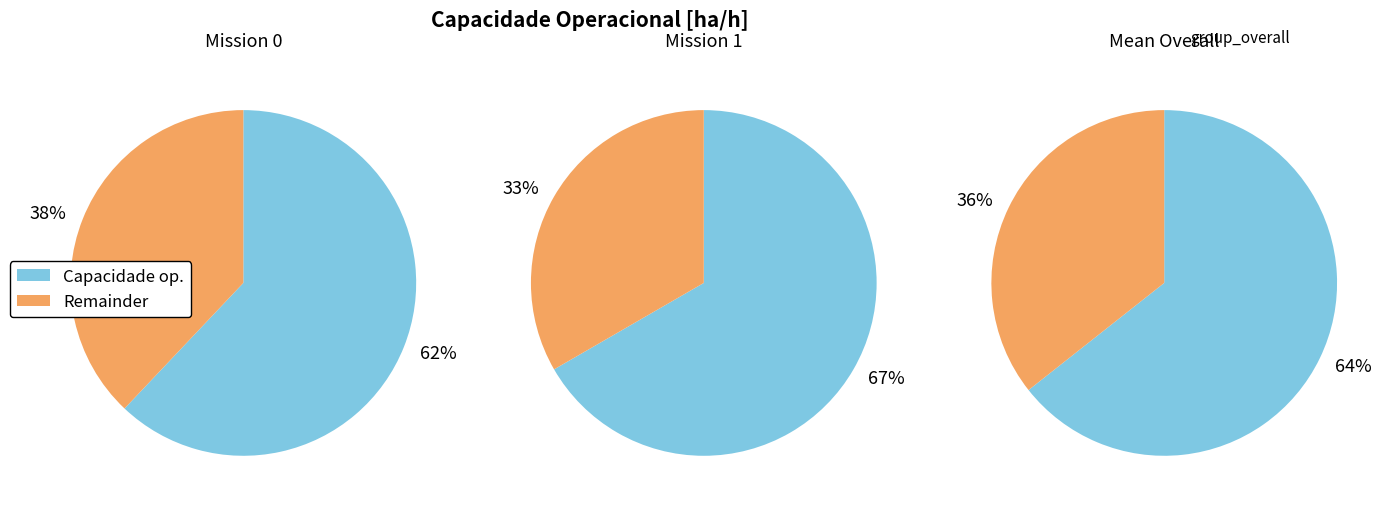

Approximately how many times larger is the value at 0 compared to 1?

0.9